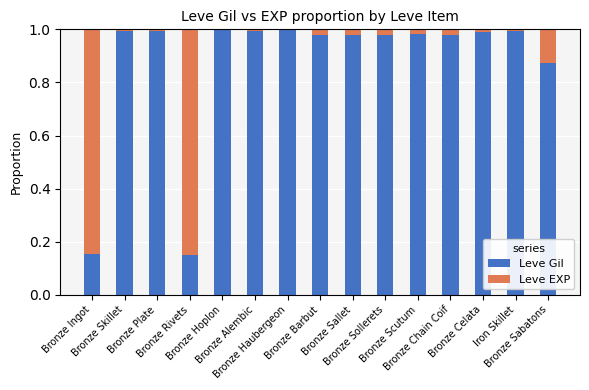

What are all the series names shown in the legend?

Leve Gil, Leve EXP